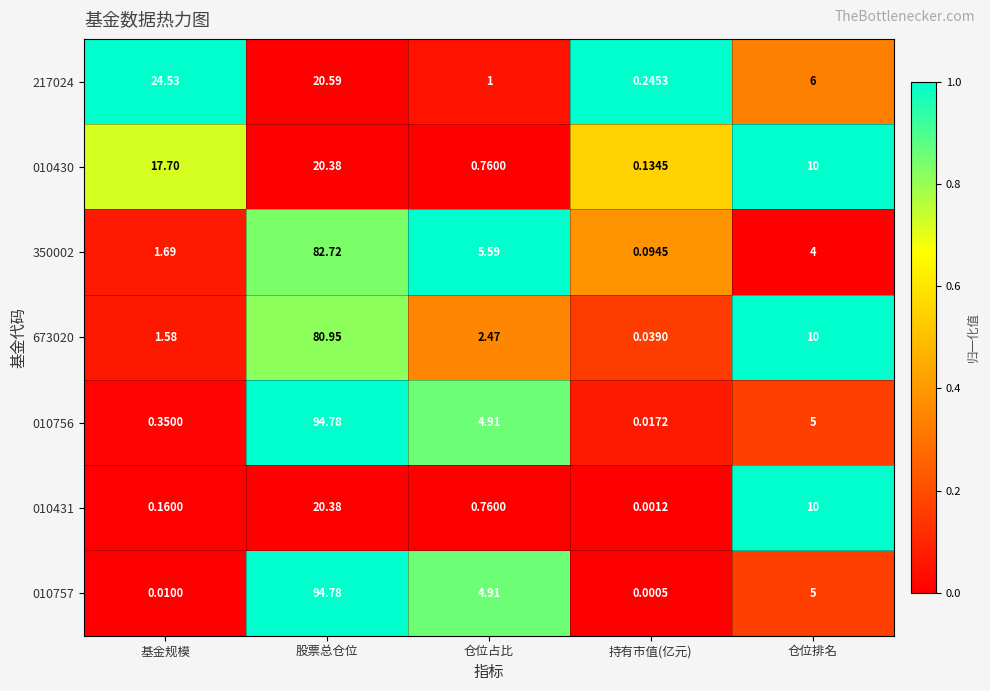

At which category is the sum across all series the highest?

股票总仓位